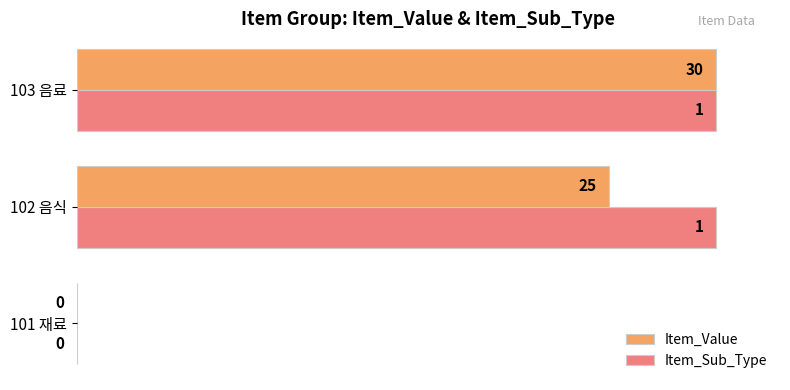

What are all the series names shown in the legend?

Item_Value, Item_Sub_Type